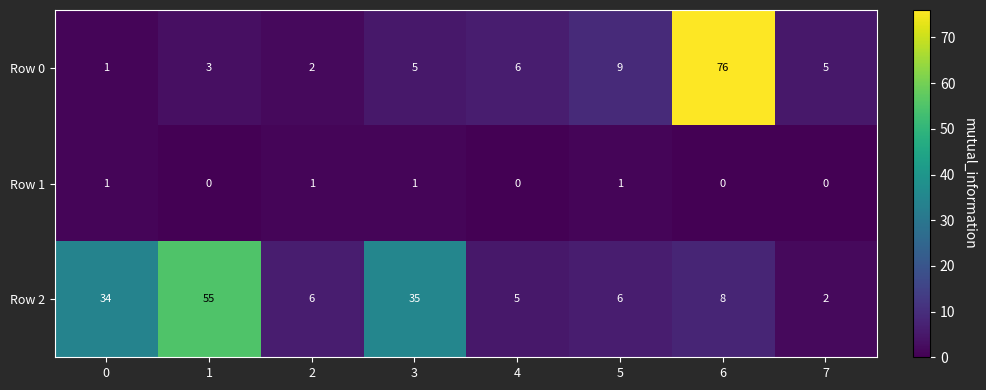

What is the average value of the Row 0 series?

13